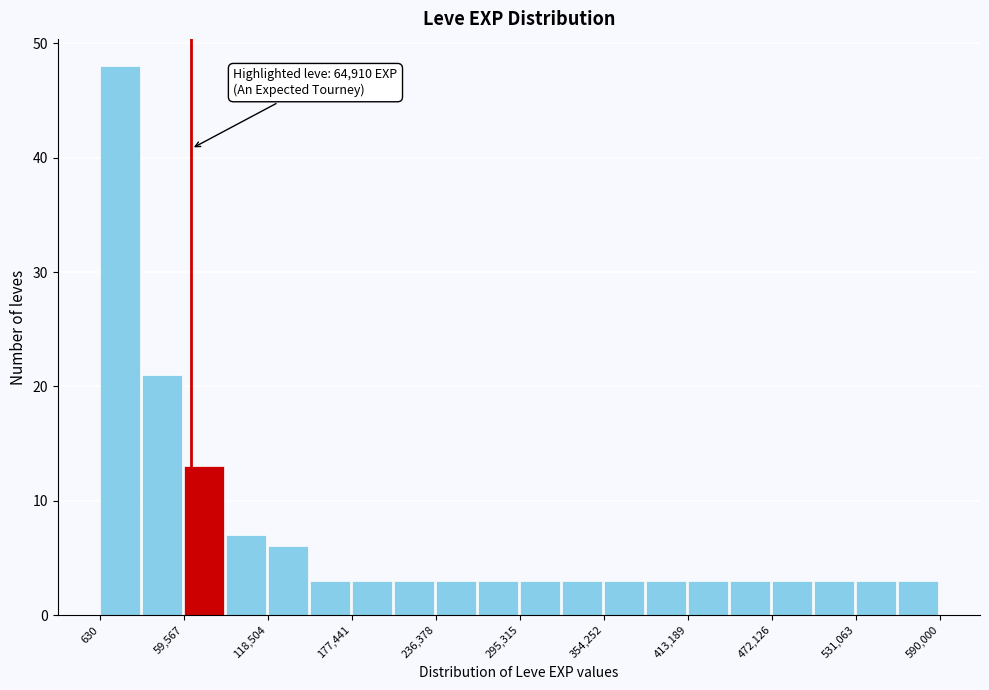

Around what value on the x-axis is the tallest bar? Give the approximate position of its centre, as read against the axis.

10000